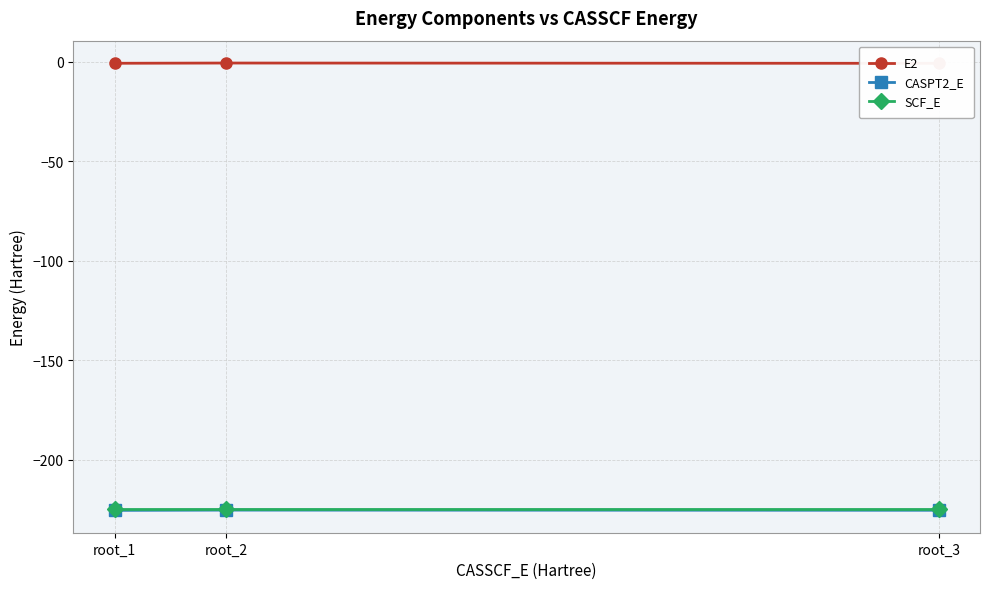

Is the value of CASPT2_E at root_1 greater than the value of E2 at root_2?

No